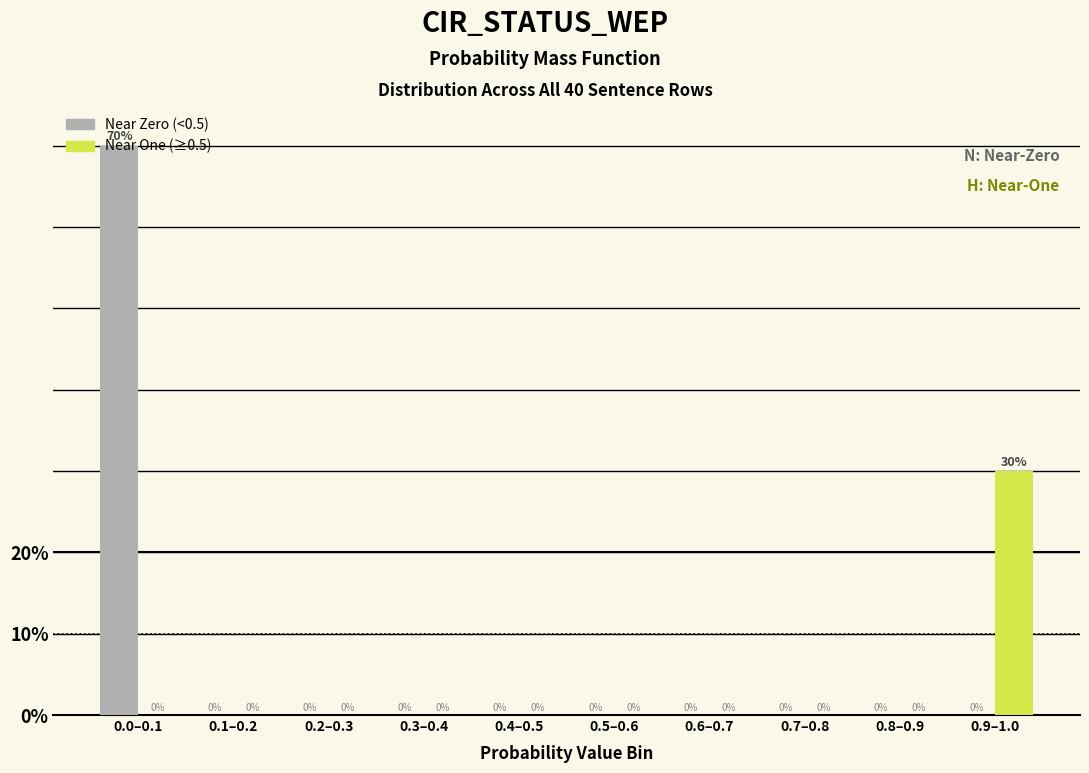

The value of Near One (≥0.5) at 0.2–0.3 is -10. True or false?

False